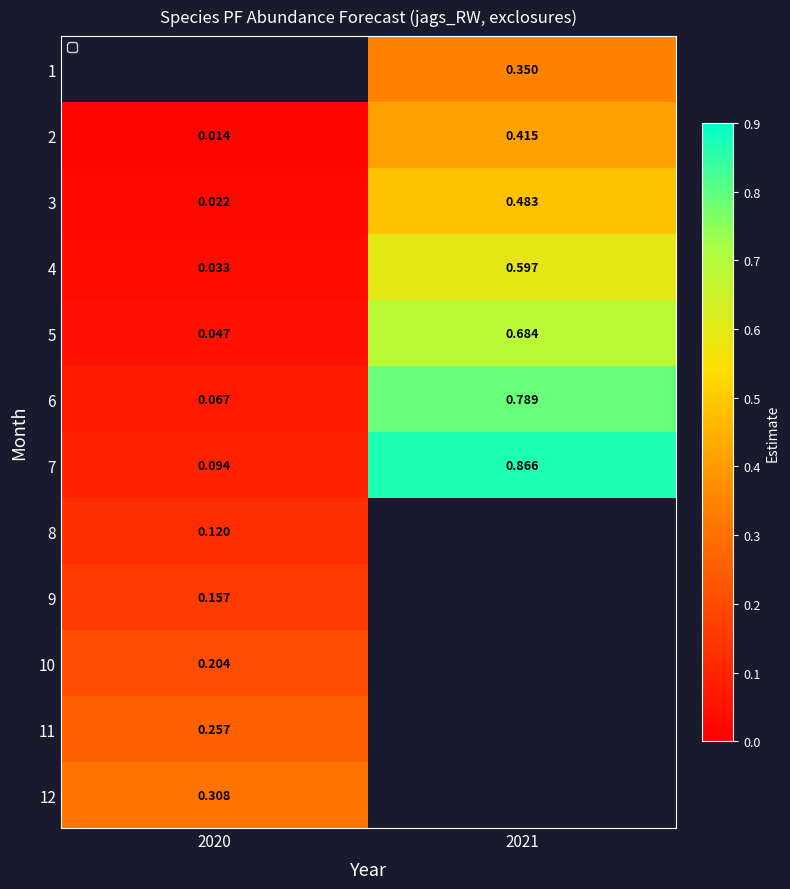

At which category does the chart reach its minimum across all series?

2020